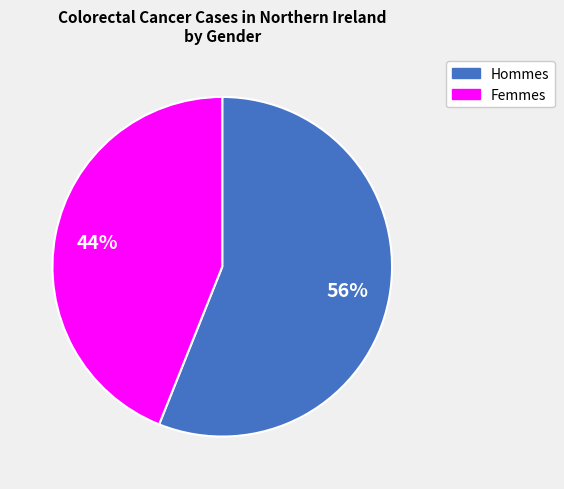

To the nearest percent, what is the average slice percentage?

50%